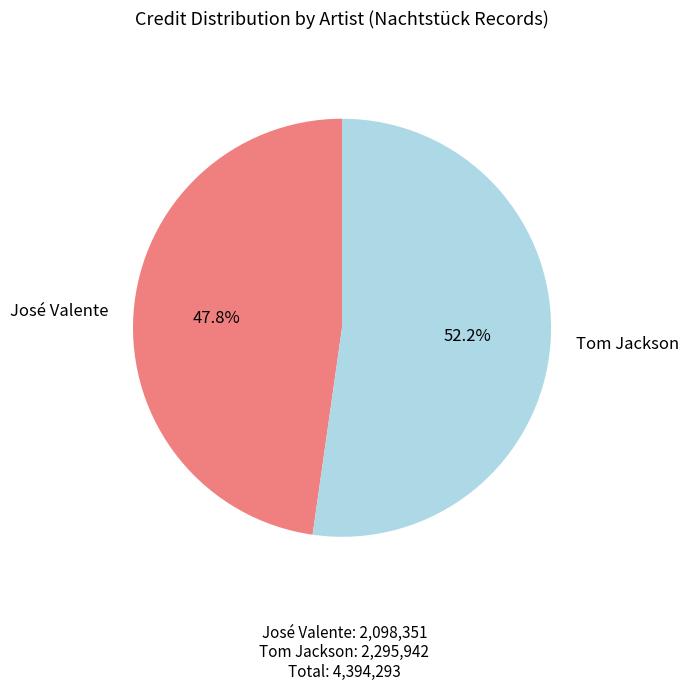

To the nearest percent, what portion does José Valente represent?

48%